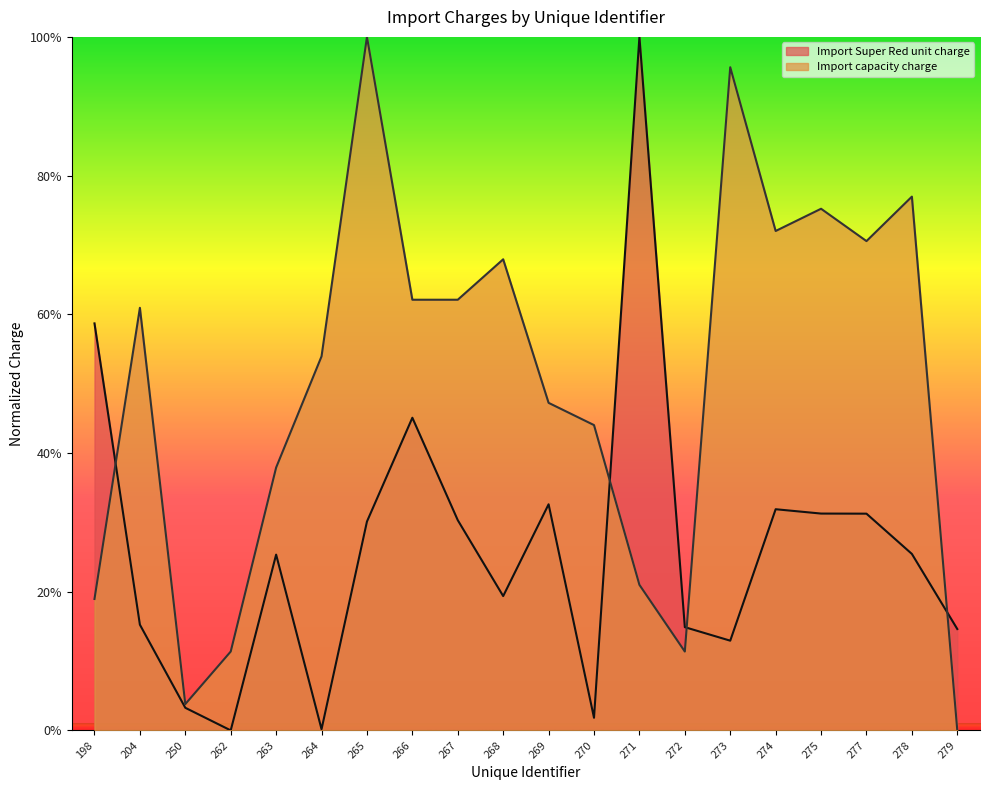

Rank the series by their average value, from lowest to highest.

Import Super Red unit charge, Import capacity charge